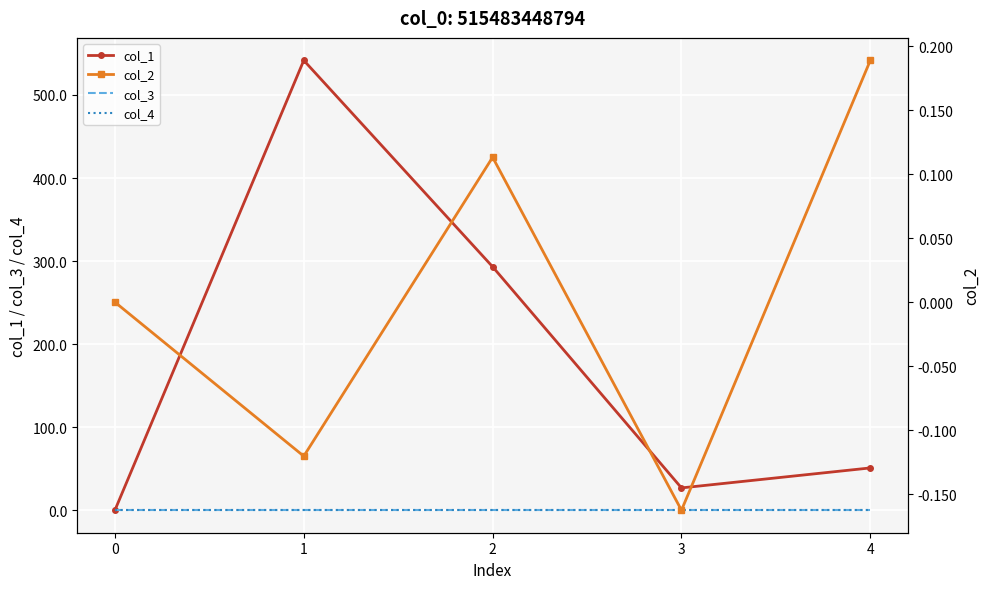

True or false: col_1 and col_2 cross at least once.

False